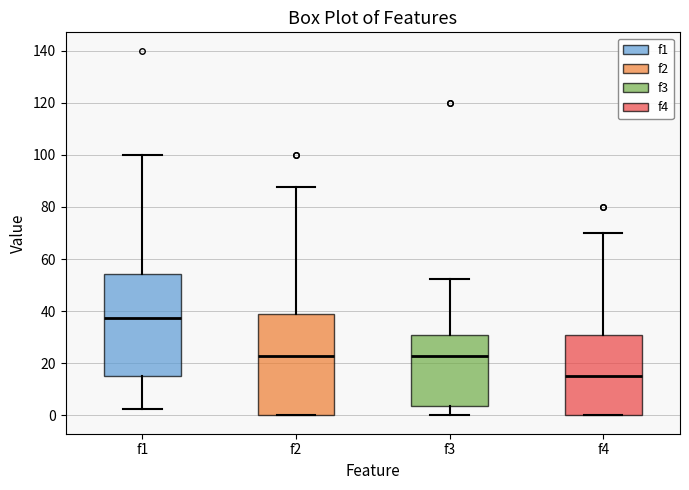

Where does the upper whisker of the box for f4 end on the y-axis? The values are not printed on the chart, so give them approximately, as read against the axis.

70